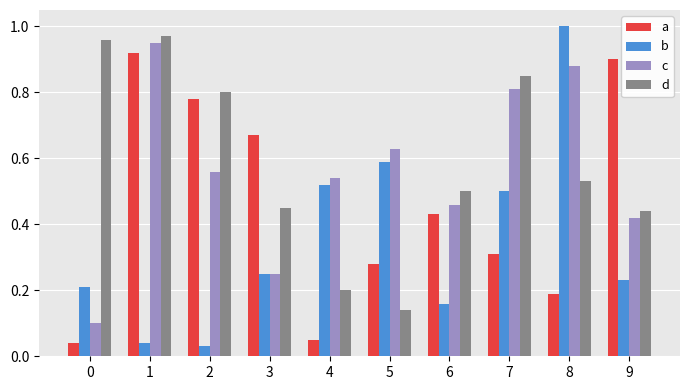

Where is d nearest to the value 0?

5